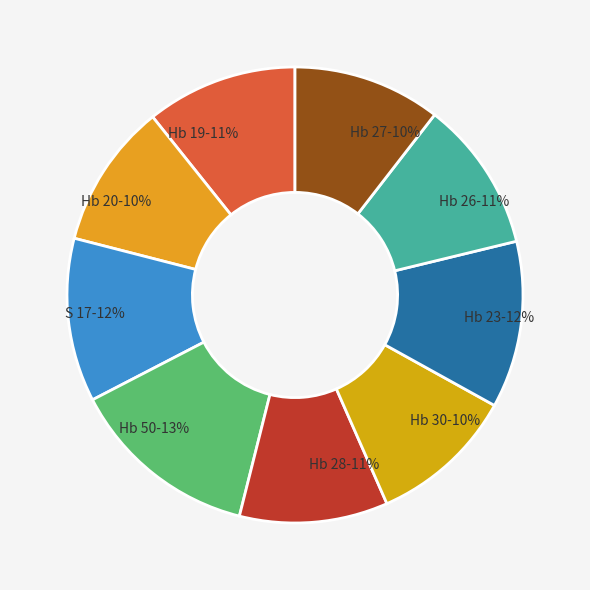

Combined, do Hb 28 and Hb 19 account for over 50%?

No